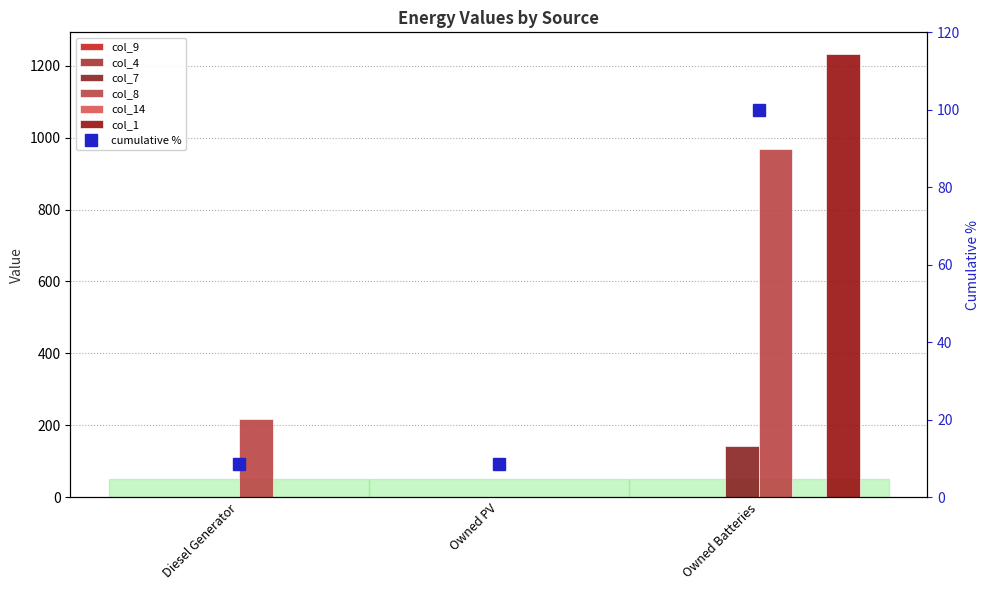

What is the maximum value shown in the chart?

1231